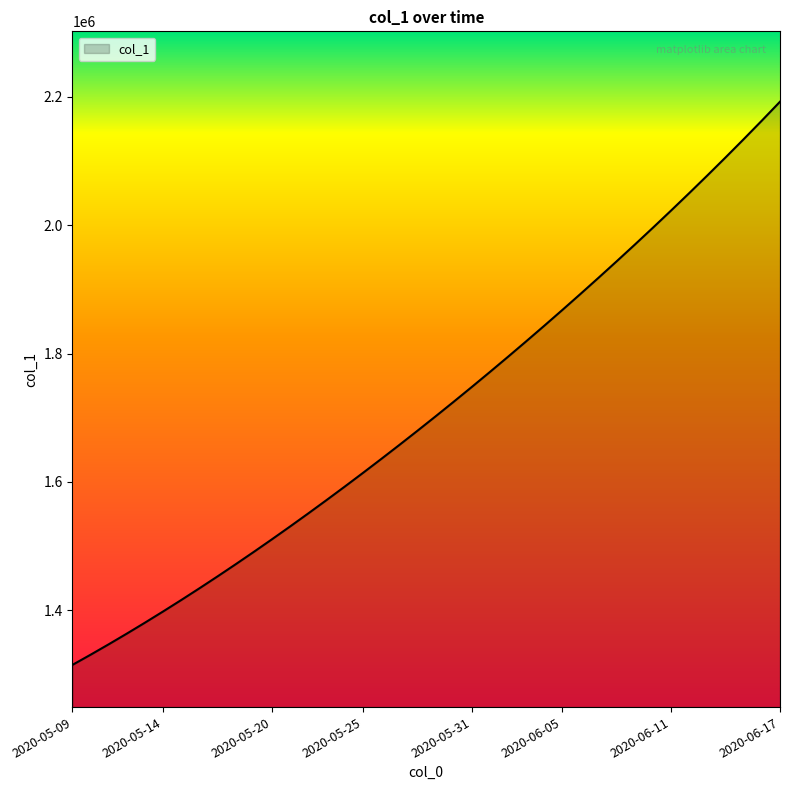

What is the difference between the maximum and minimum values?

877180.8